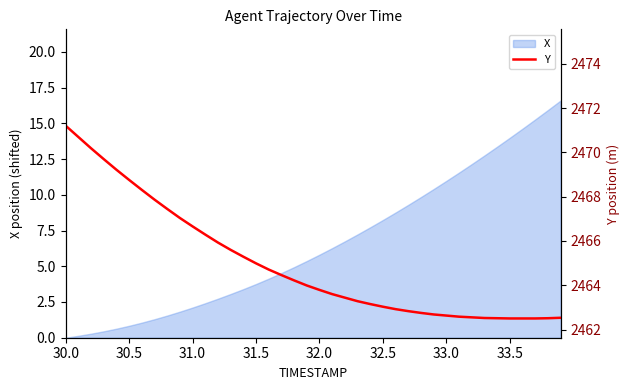

True or false: X has a value of 2.1 at 31.0.

True